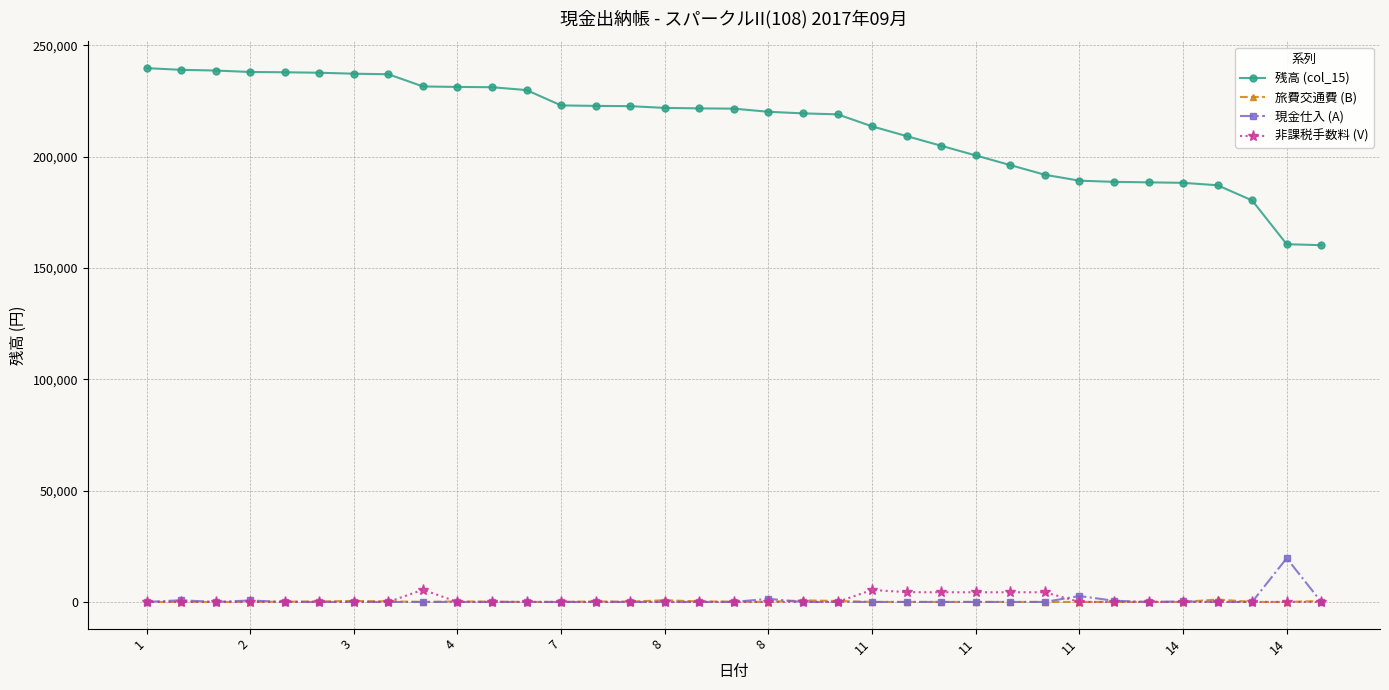

True or false: 非課税手数料 (V) has more than 0 points higher than both neighbors.

True